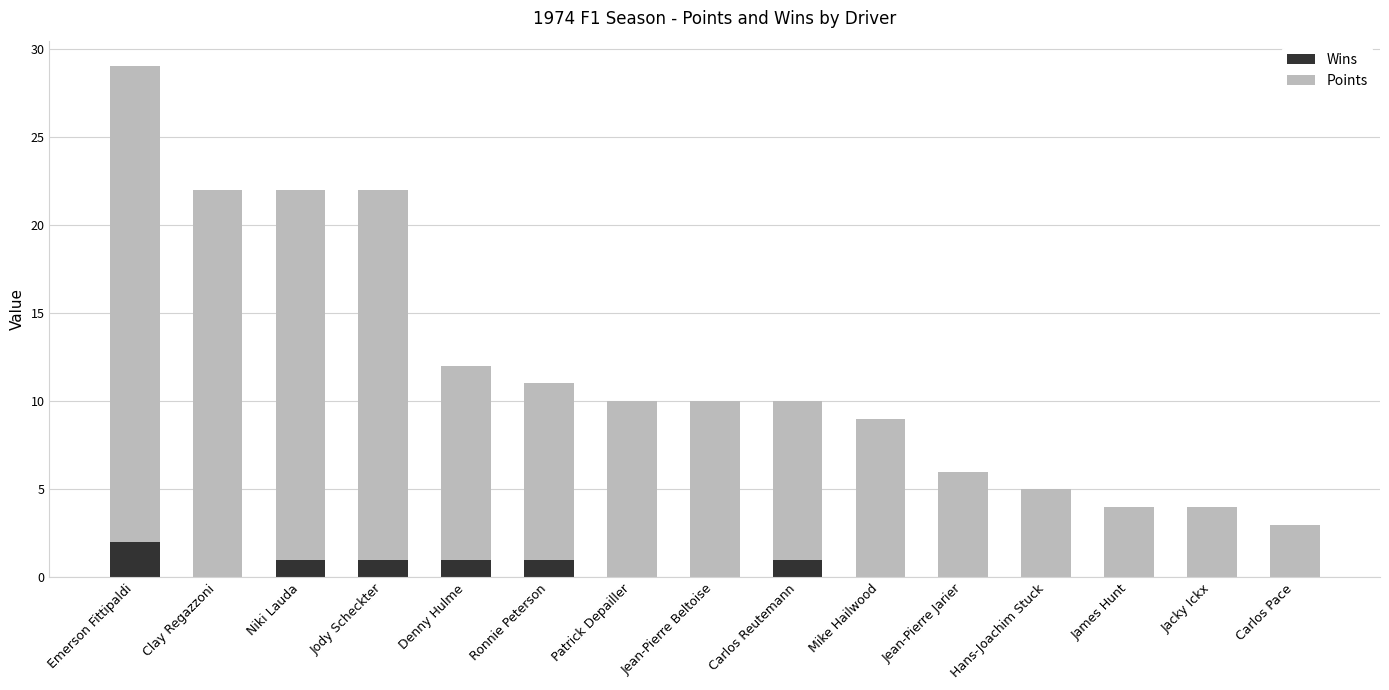

At which category is the sum across all series the highest?

Emerson Fittipaldi